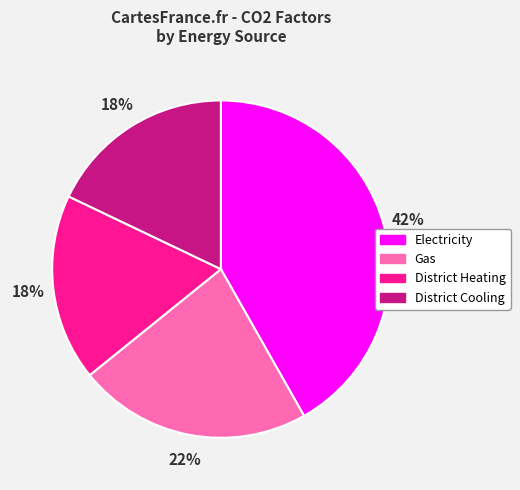

How many slices are in this pie chart?

4